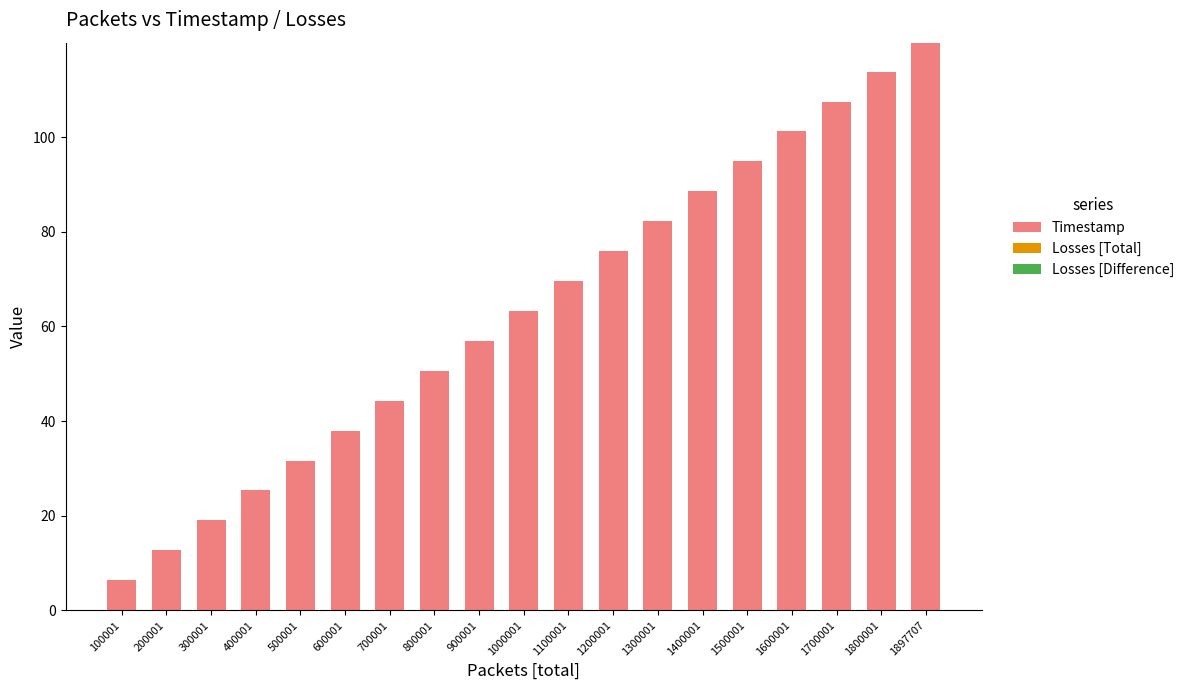

Which has a higher value, 800001 or 1800001?

1800001